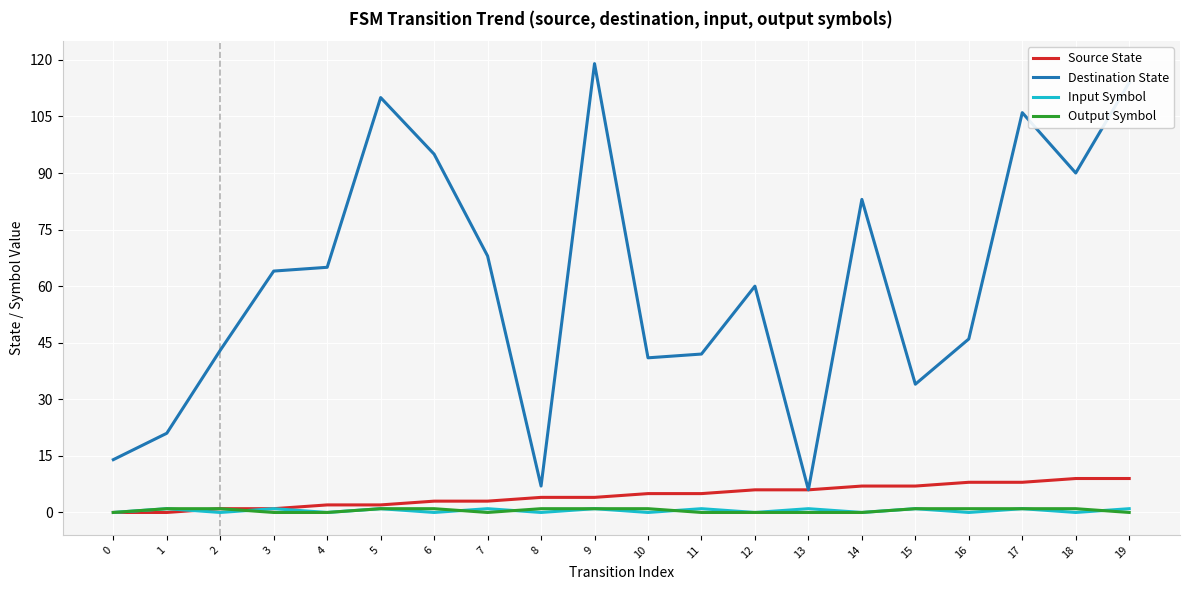

True or false: Destination State has more than 2 points higher than both neighbors.

True